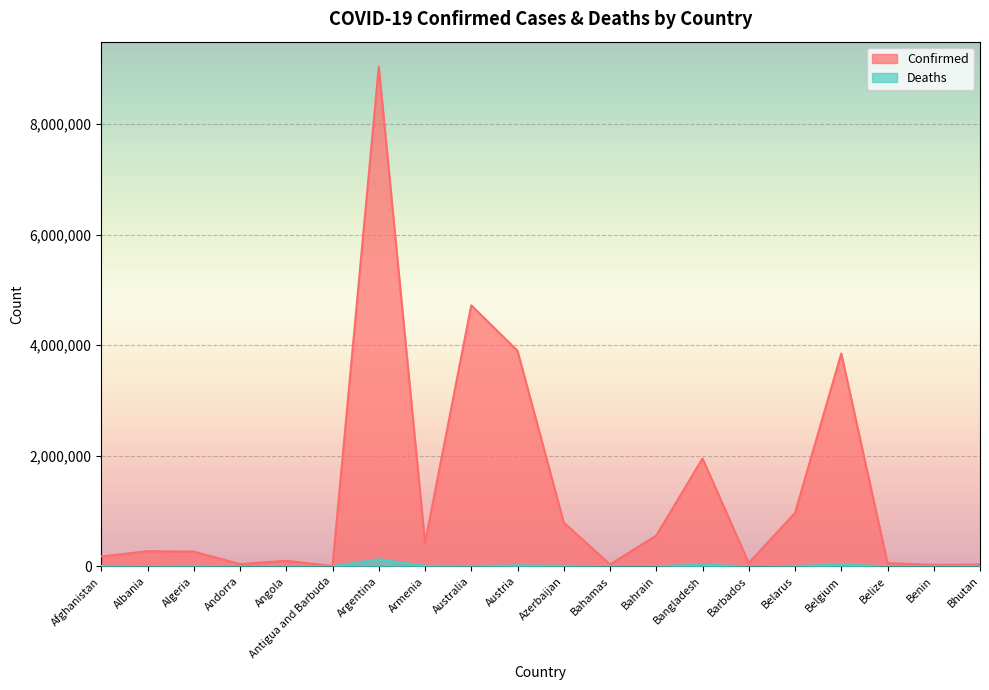

What is the highest value of the Deaths series?

128065